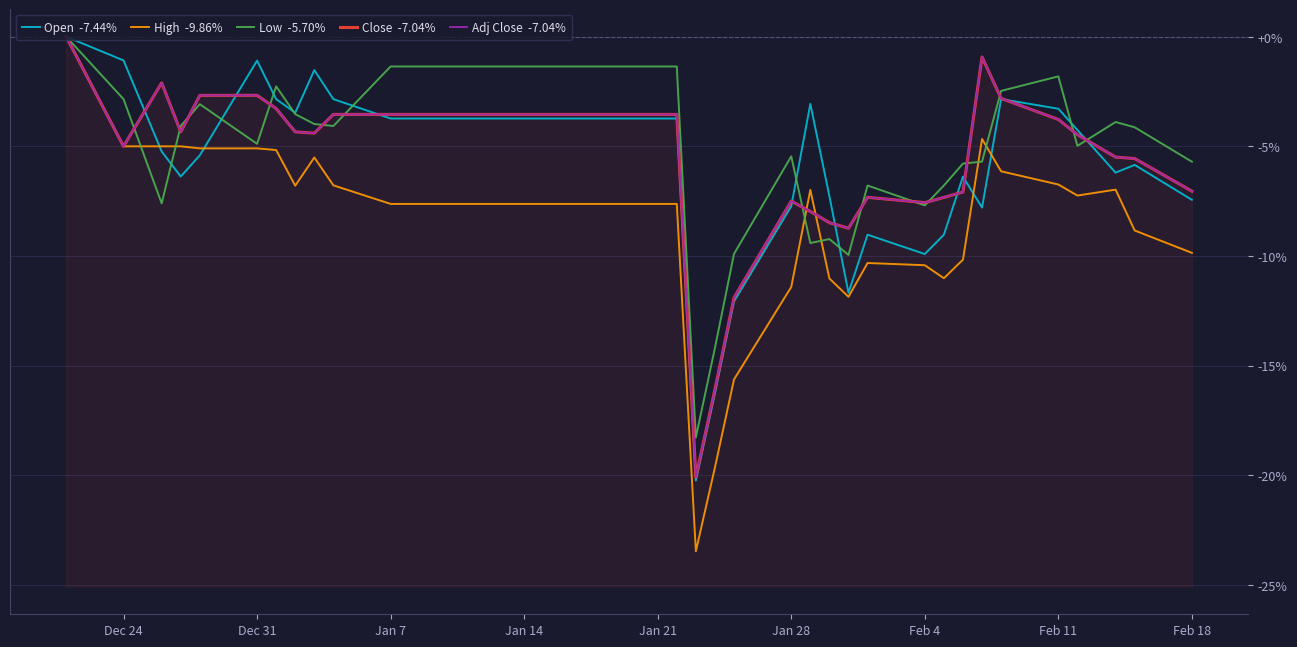

What is the sum of all High  -9.86% values?

-333.4